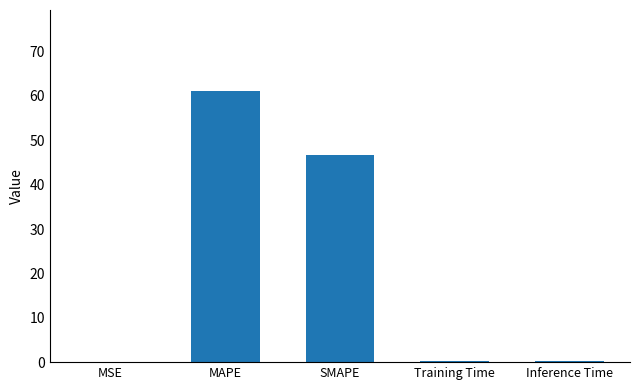

Is it true that the value at Inference Time is 0.2?

True